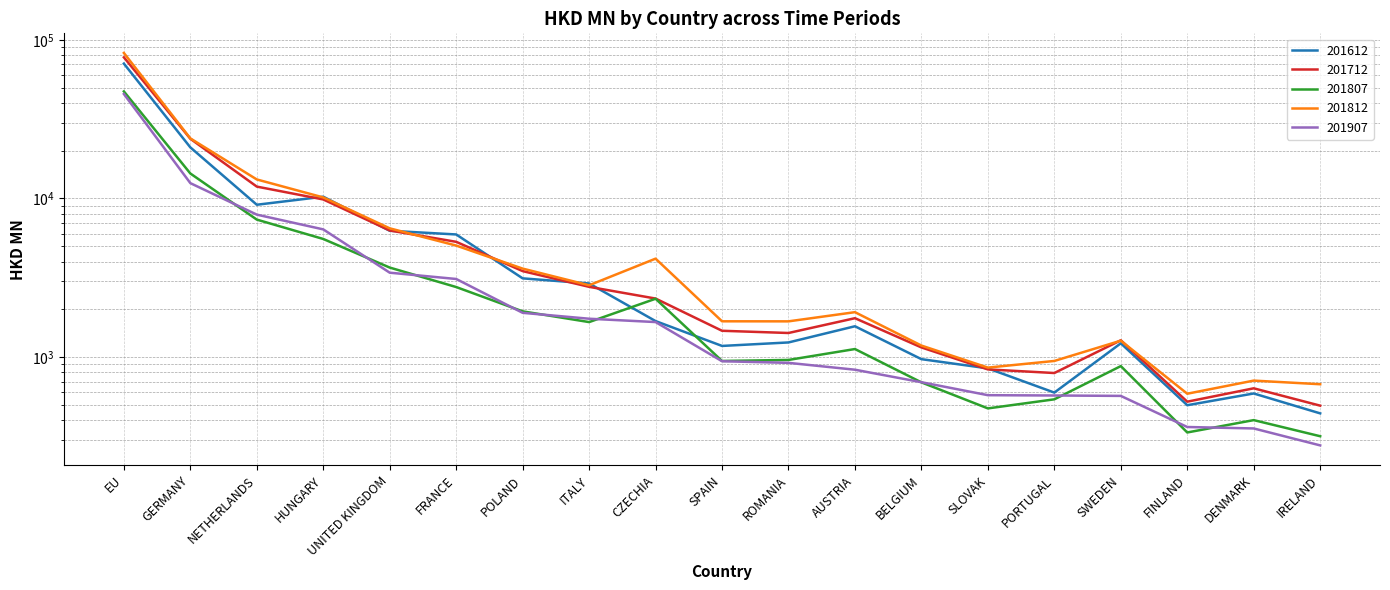

How many values in the 201812 series are below 1919?

9